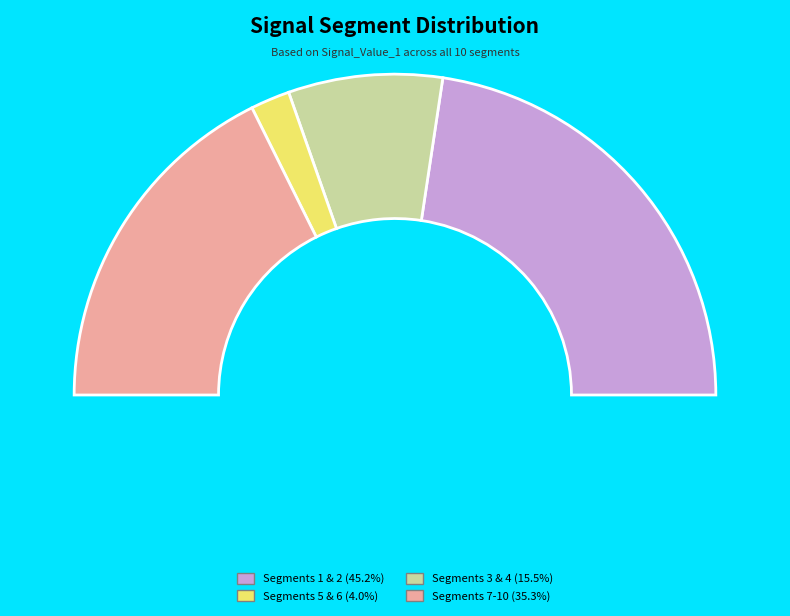

Does signal segment 7 account for over 50% of the chart?

No